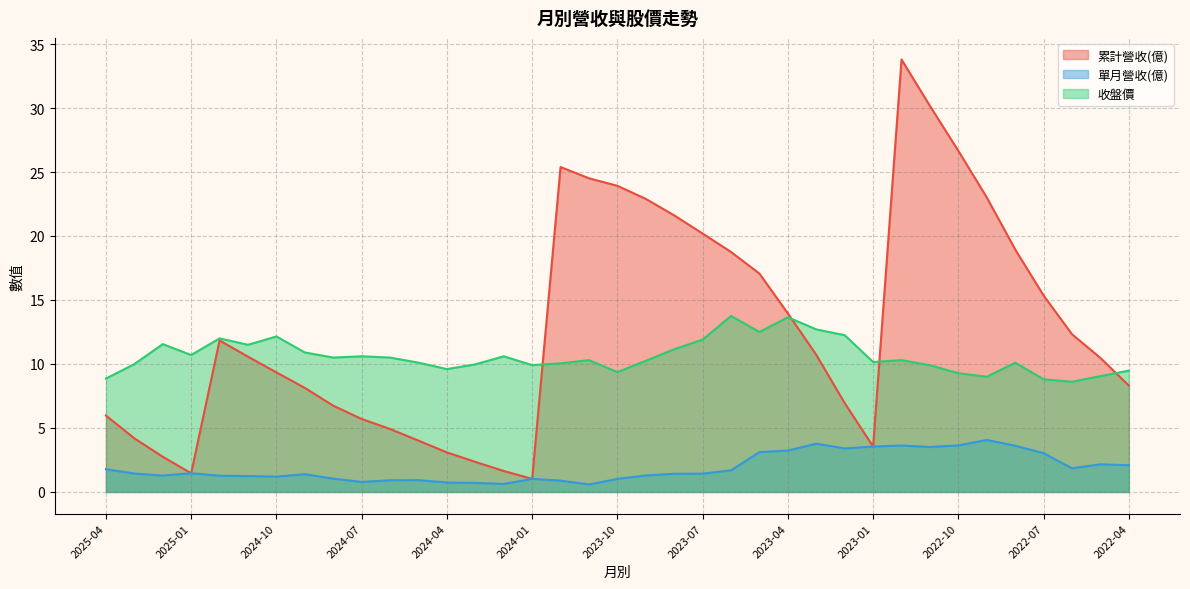

At which label is 收盤價 closest to 11?

2024-09